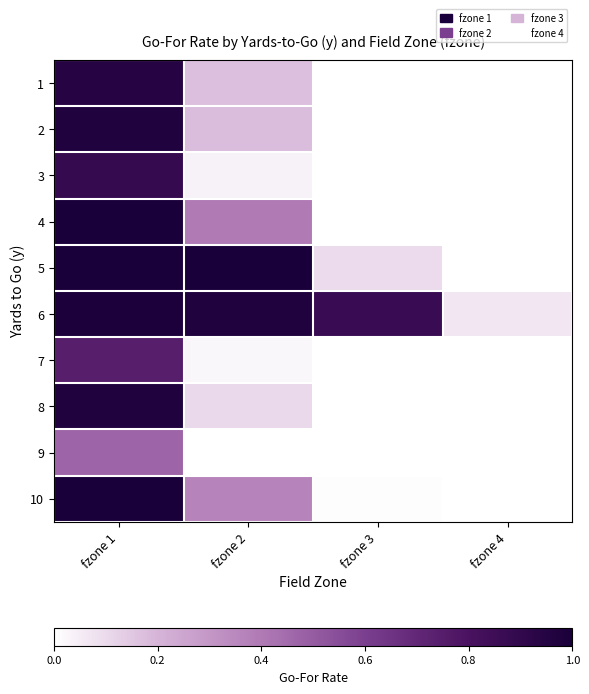

How many categories are shown in the chart?

4